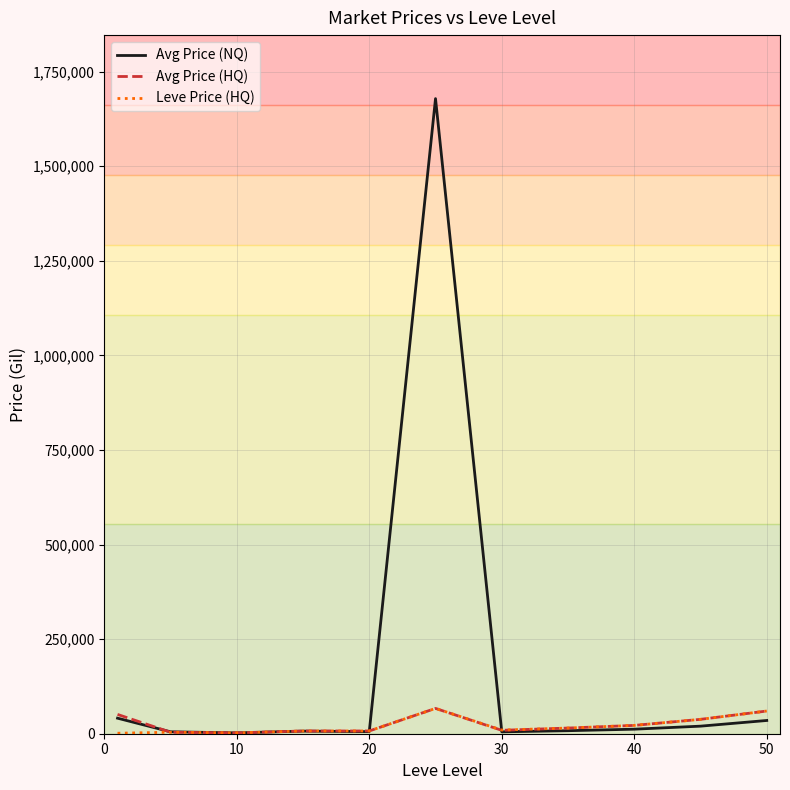

Which series has the largest range (max minus min)?

Avg Price (NQ)